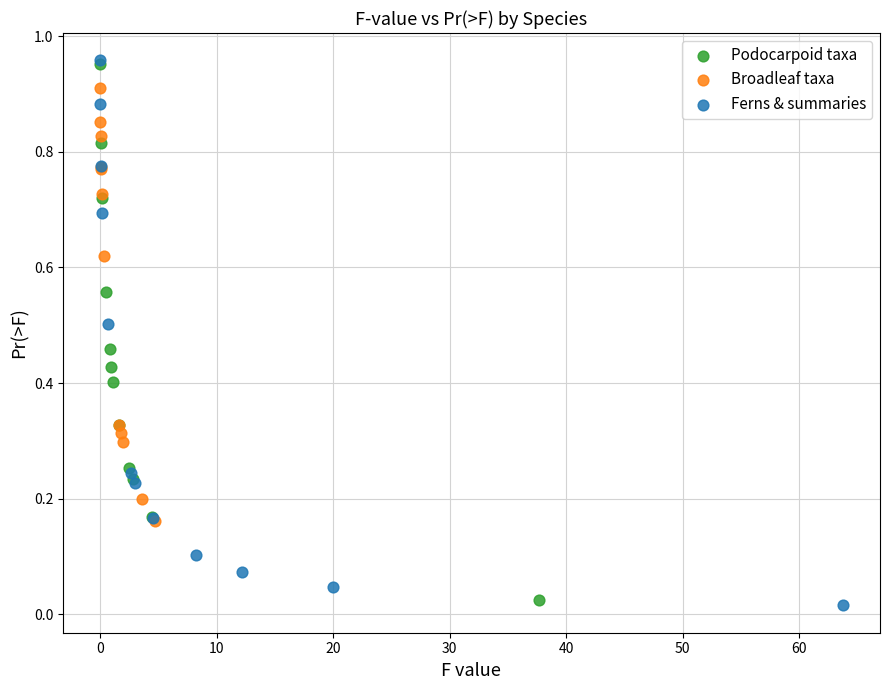

What are all the series names shown in the legend?

Podocarpoid taxa, Broadleaf taxa, Ferns & summaries